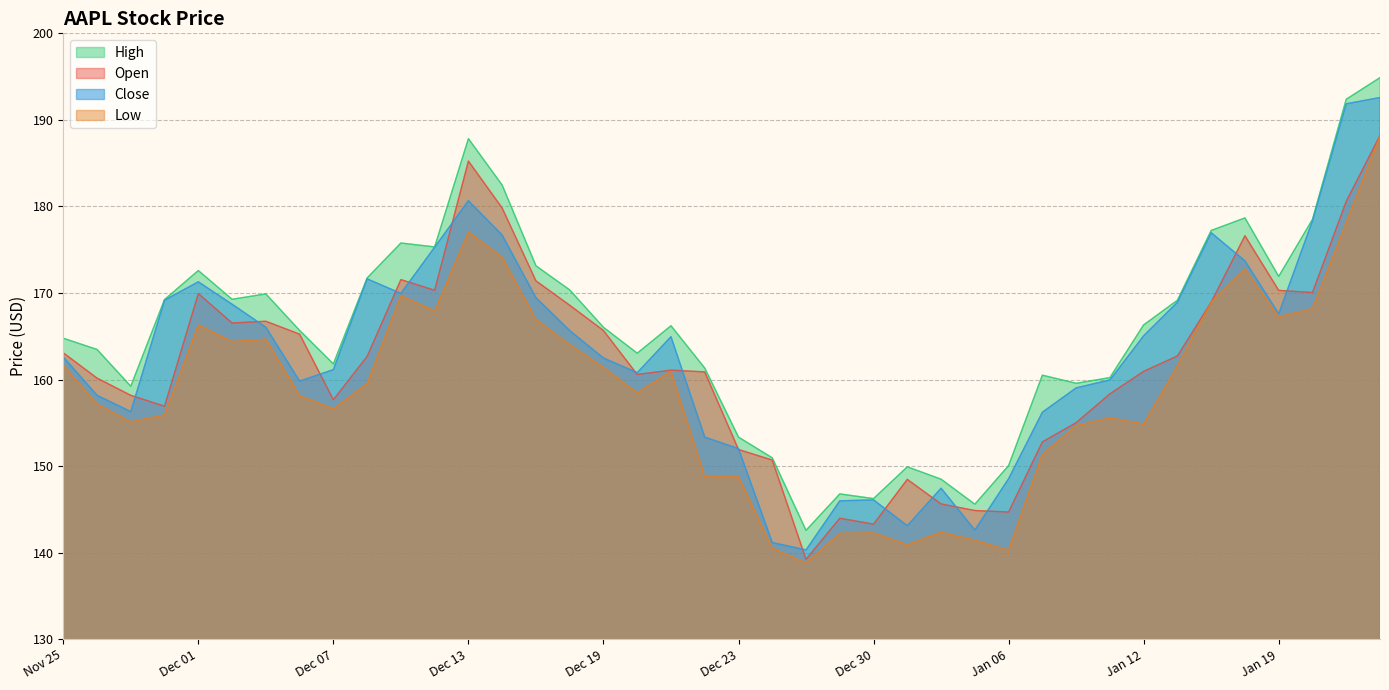

What is the label of the 17th point from the right?

2022-12-29